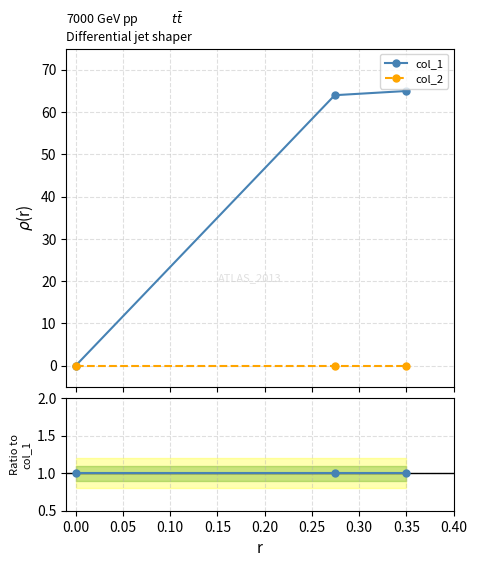

How many lines are shown in the chart?

2